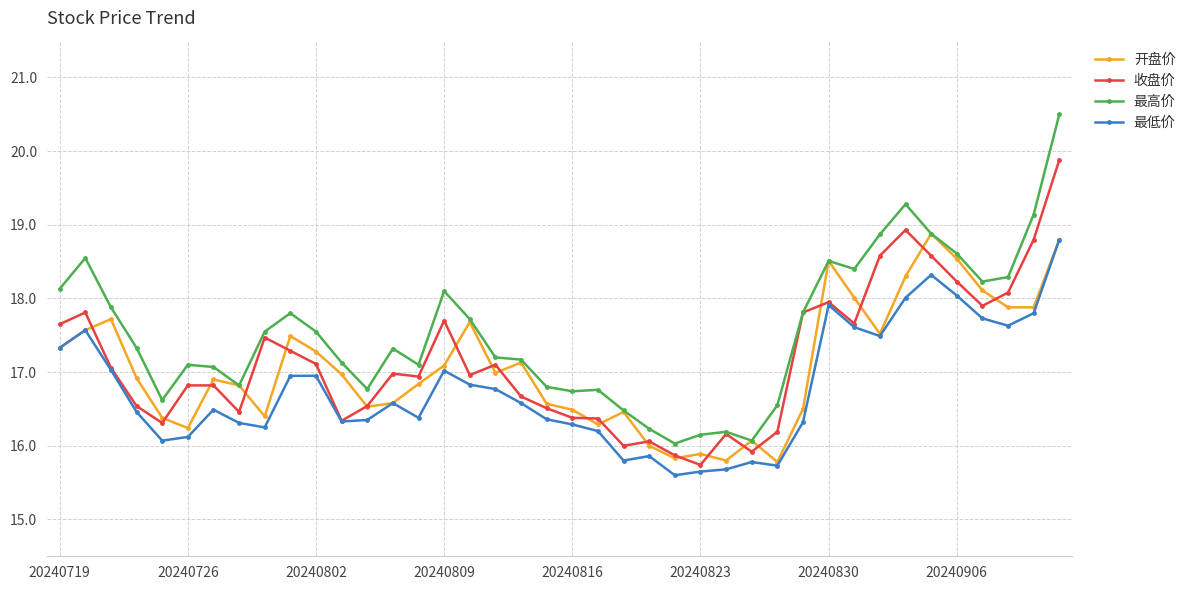

True or false: 最低价 has more than 1 interior local peaks.

True